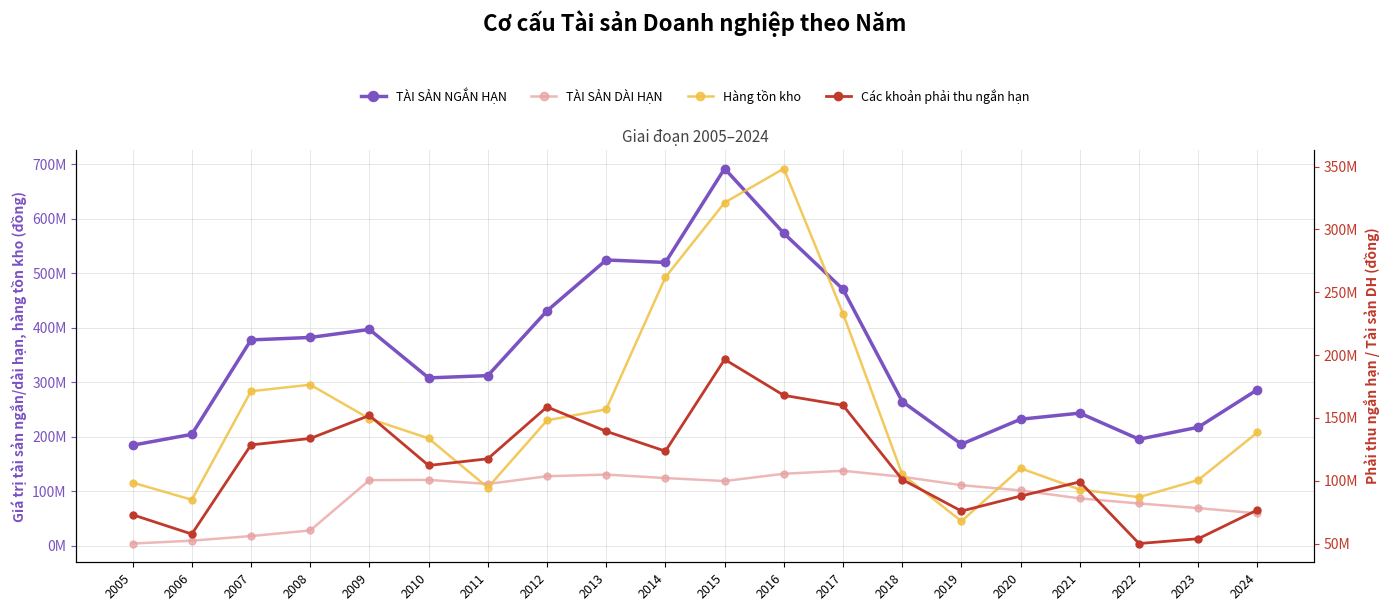

Where do TÀI SẢN DÀI HẠN and Hàng tồn kho first cross each other?

2010 and 2011